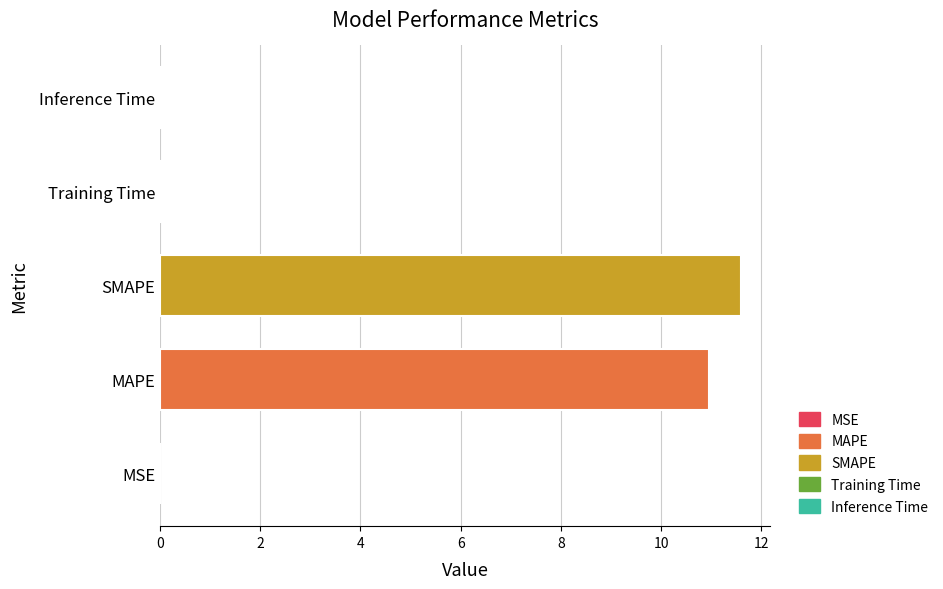

What is the maximum value shown in the chart?

11.6